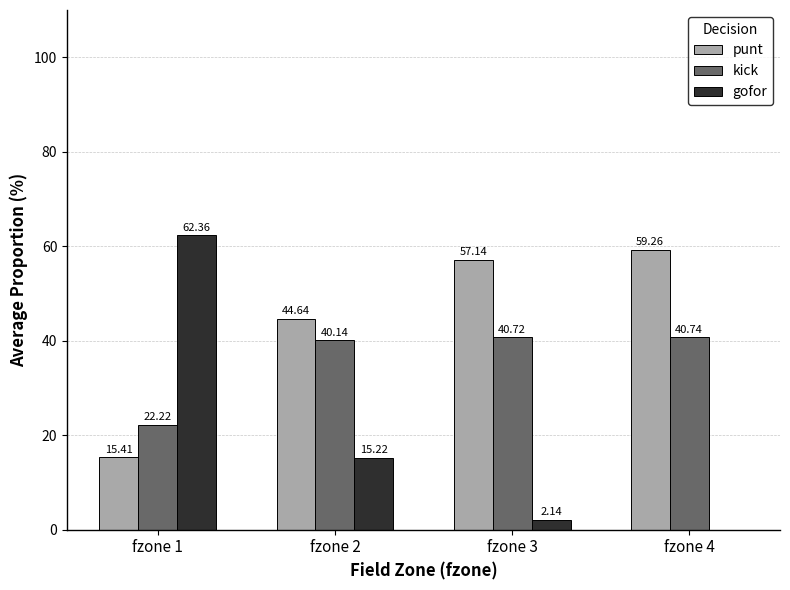

Which series changed the most between fzone 1 and fzone 2?

gofor